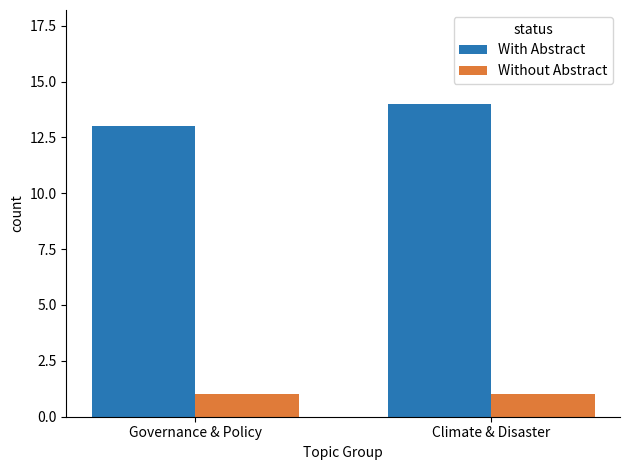

Which label corresponds to the largest value in the chart?

Climate & Disaster